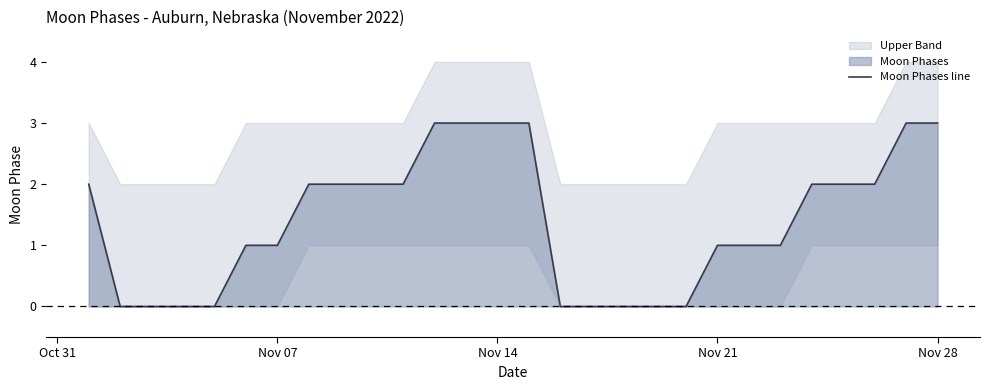

What is the maximum value for Moon Phases line?

3